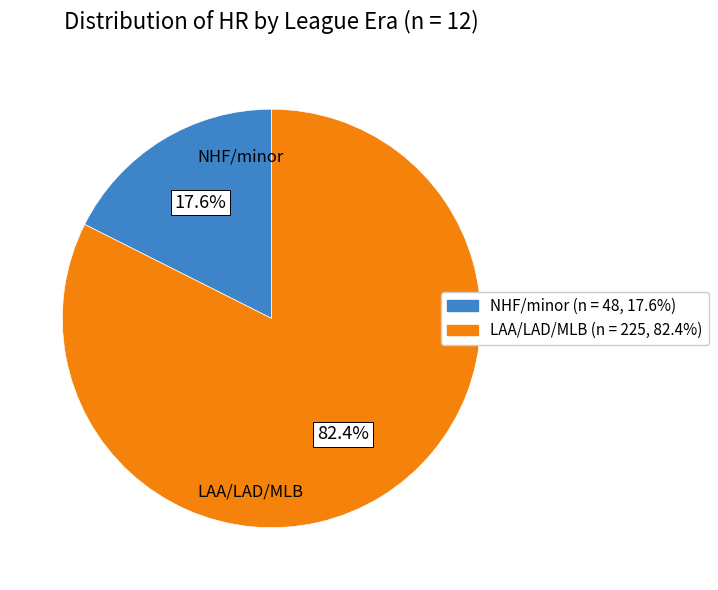

To the nearest percent, what is the average slice percentage?

50%